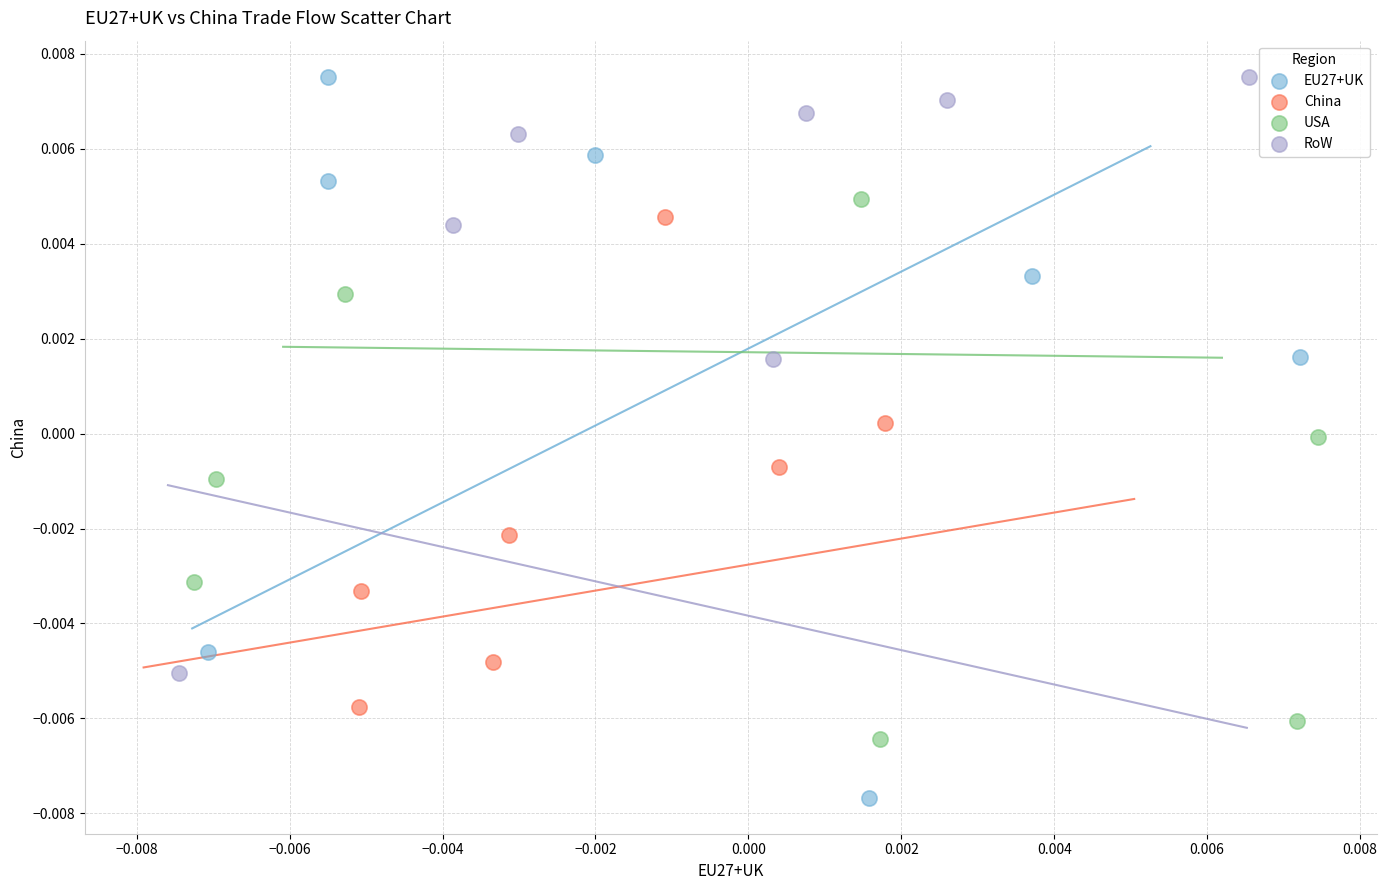

What are all the series names shown in the legend?

EU27+UK, China, USA, RoW